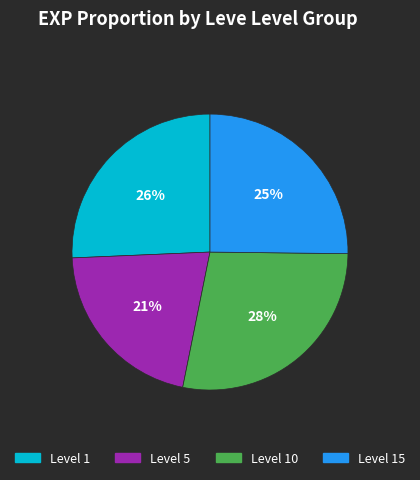

To the nearest percent, what is the average slice percentage?

25%